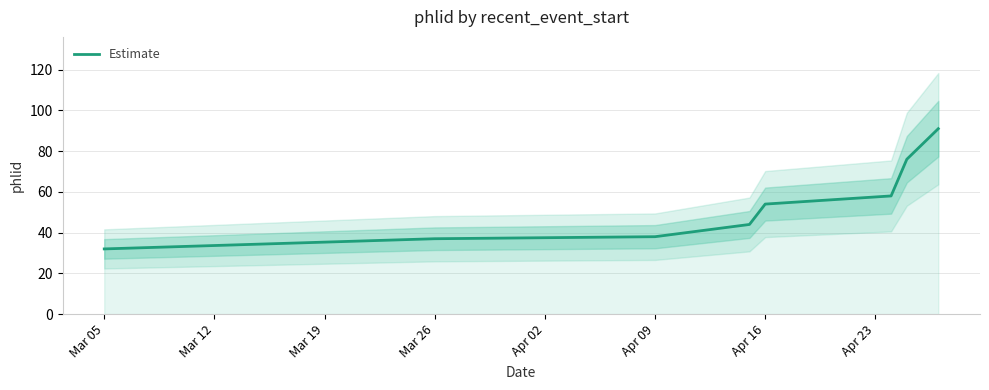

The Estimate series shows 19 at Apr 09. True or false?

False